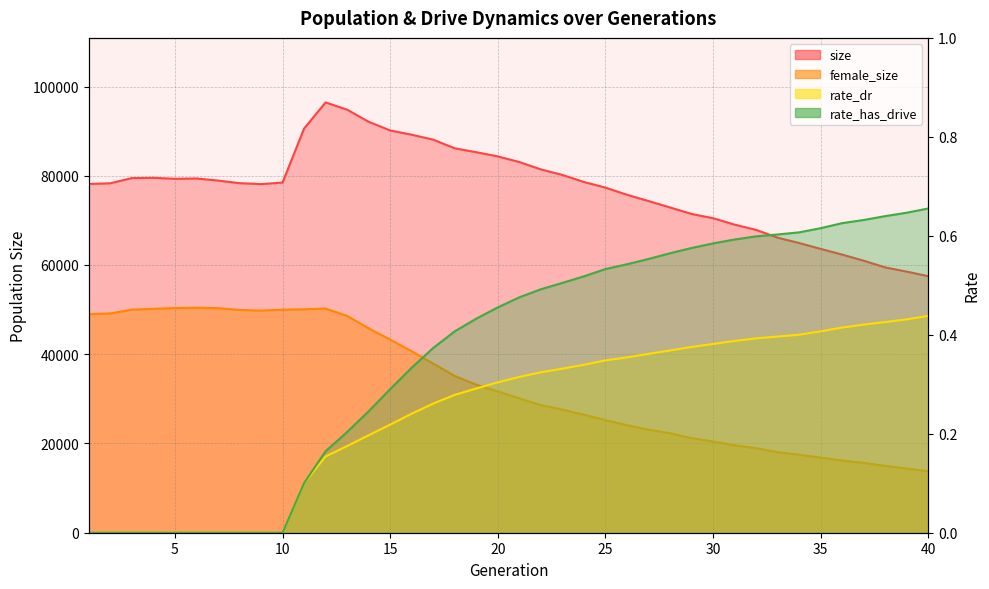

What is the value of the female_size point at the 36th from the left?

16189.0